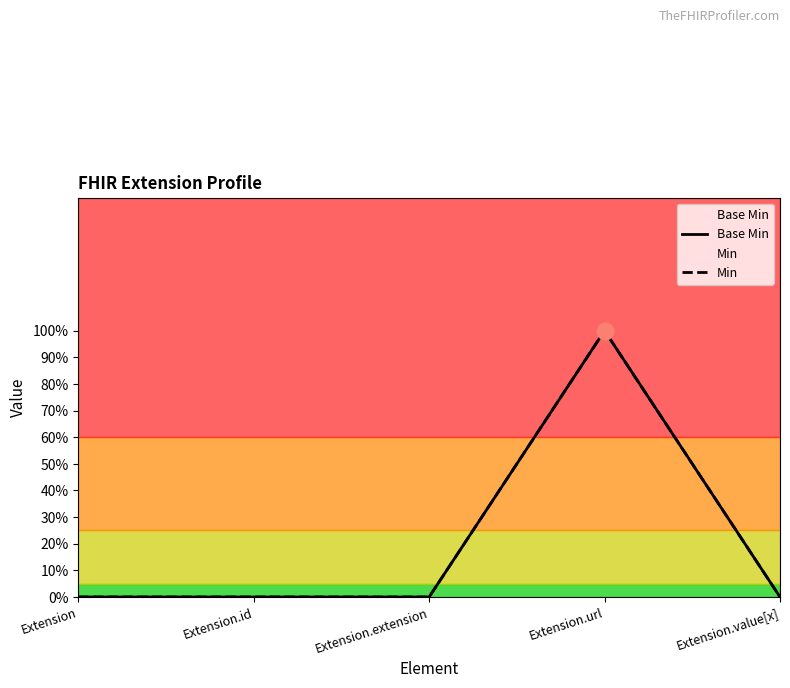

What are all the series names shown in the legend?

Base Min, Min